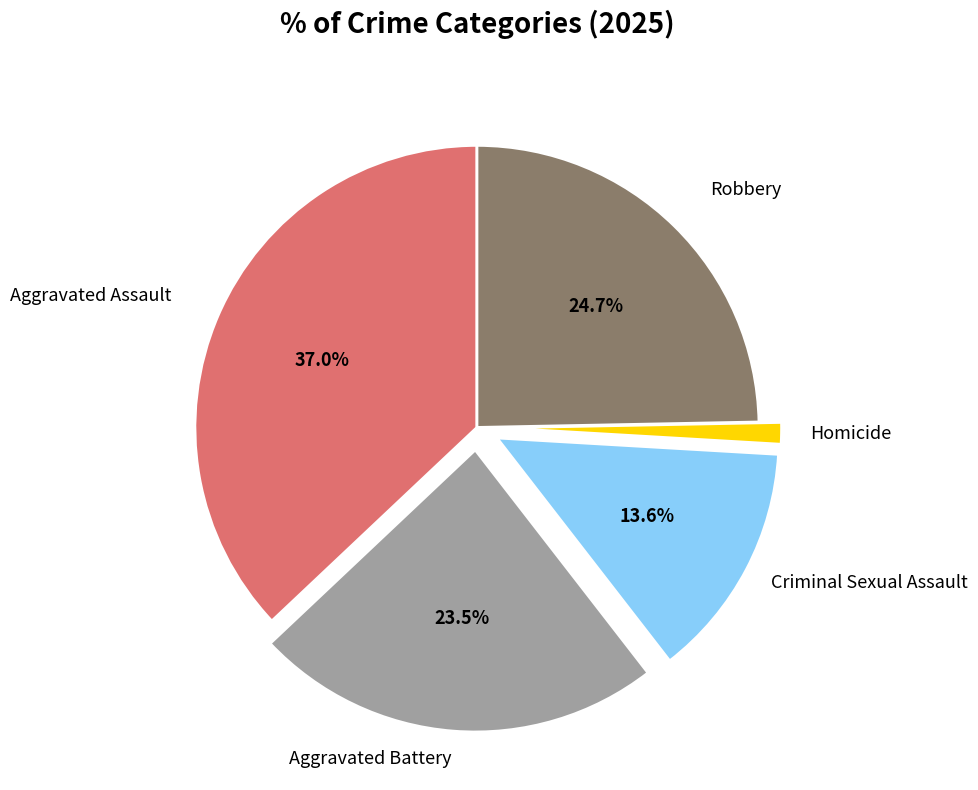

True or false: Aggravated Assault accounts for 37% of the total.

True